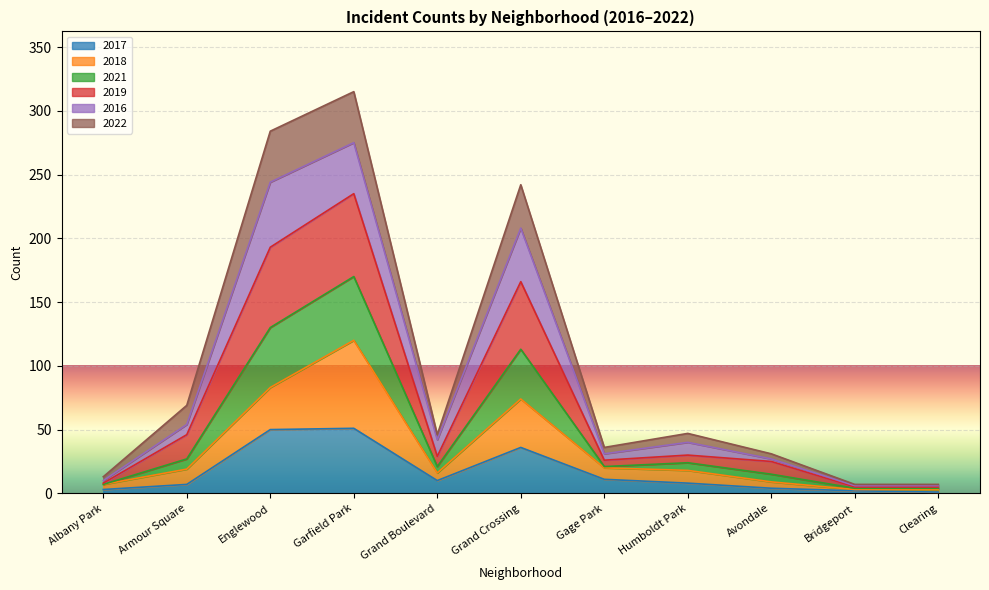

What is the average value of the 2017 series?

17